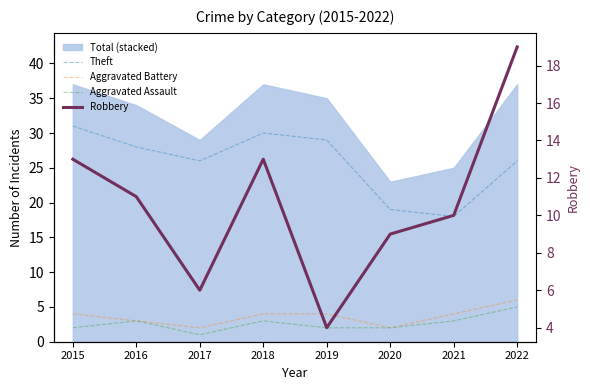

What is the spread (max minus min) of values at 2015?

29